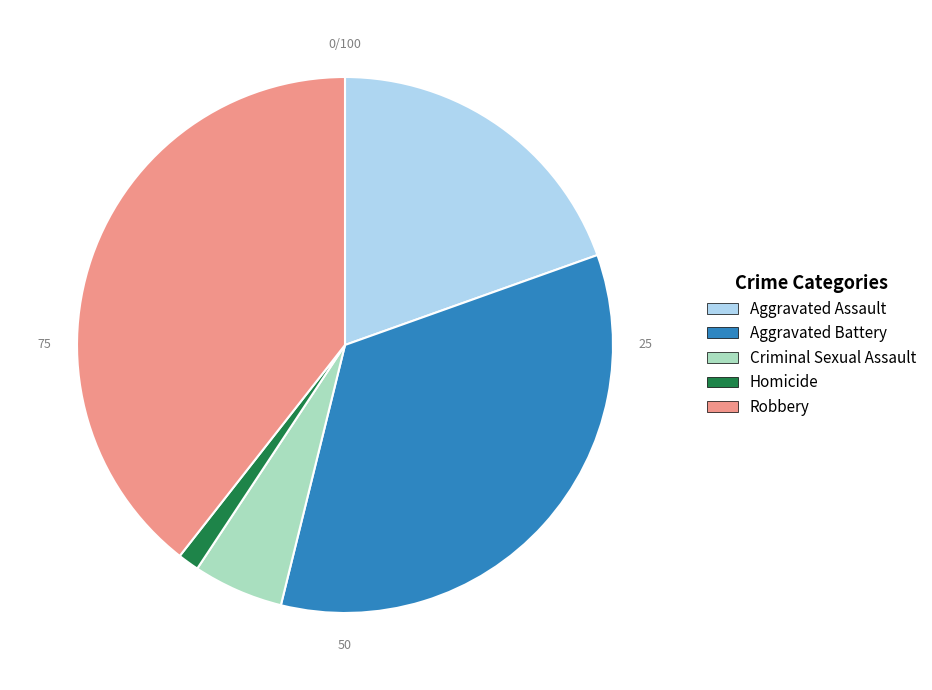

Do Criminal Sexual Assault and Aggravated Assault together represent more than half of the pie?

No